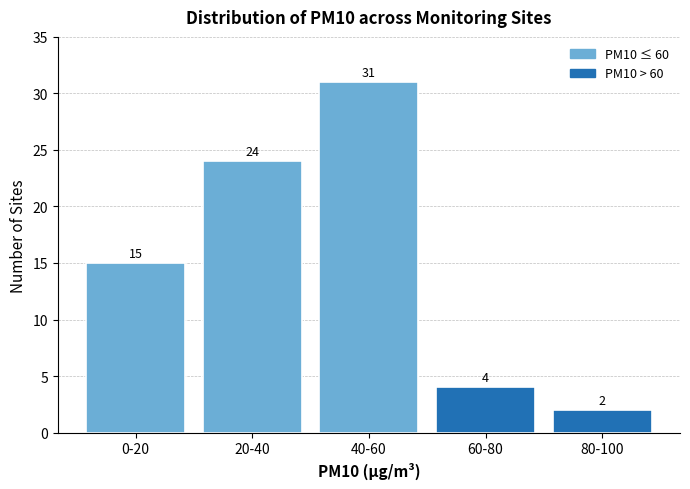

Reading left to right, what are all the values shown in this chart?

0-20=15	20-40=24	40-60=31	60-80=4	80-100=2